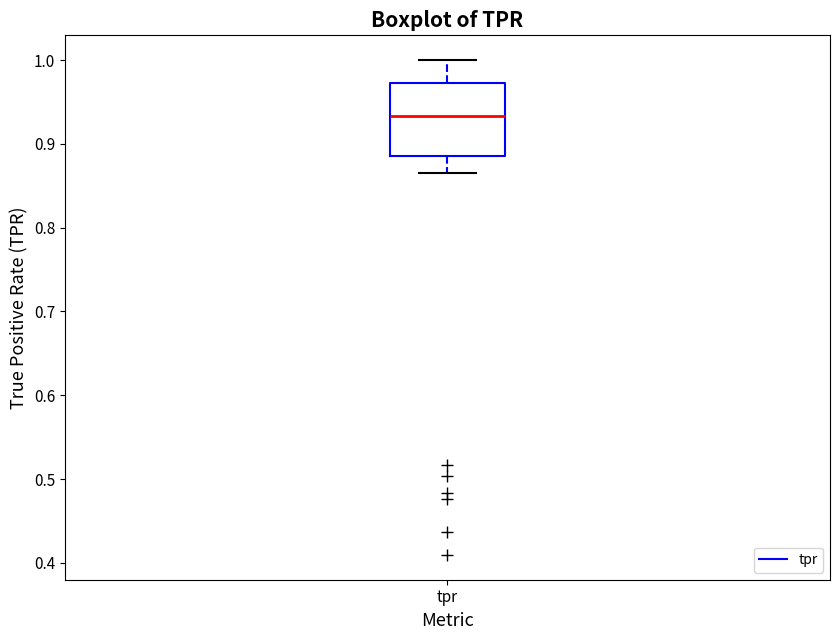

Transcribe this box plot: give where the median line is, the range the box spans, and where the two whiskers end, as read against the y-axis. The values are not printed on the chart, so give them approximately, as read against the axis.

median 0.93, box 0.89 to 0.97, whiskers 0.87 to 1.00